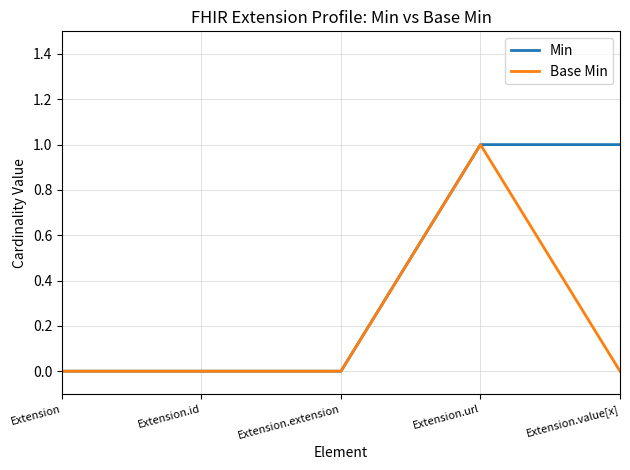

Reading left to right, extract all data points from this chart.

Min: Extension=0	Extension.id=0	Extension.extension=0	Extension.url=1	Extension.value[x]=1
Base Min: Extension=0	Extension.id=0	Extension.extension=0	Extension.url=1	Extension.value[x]=0